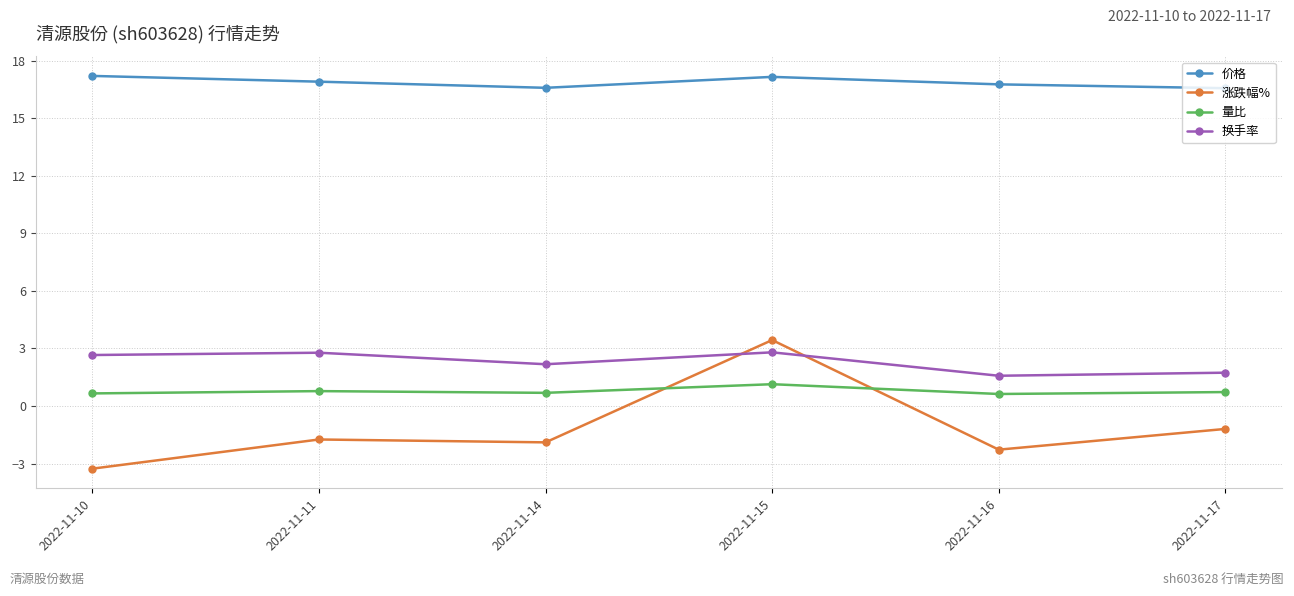

At 2022-11-17, list the series in order from smallest to largest.

涨跌幅%, 量比, 换手率, 价格